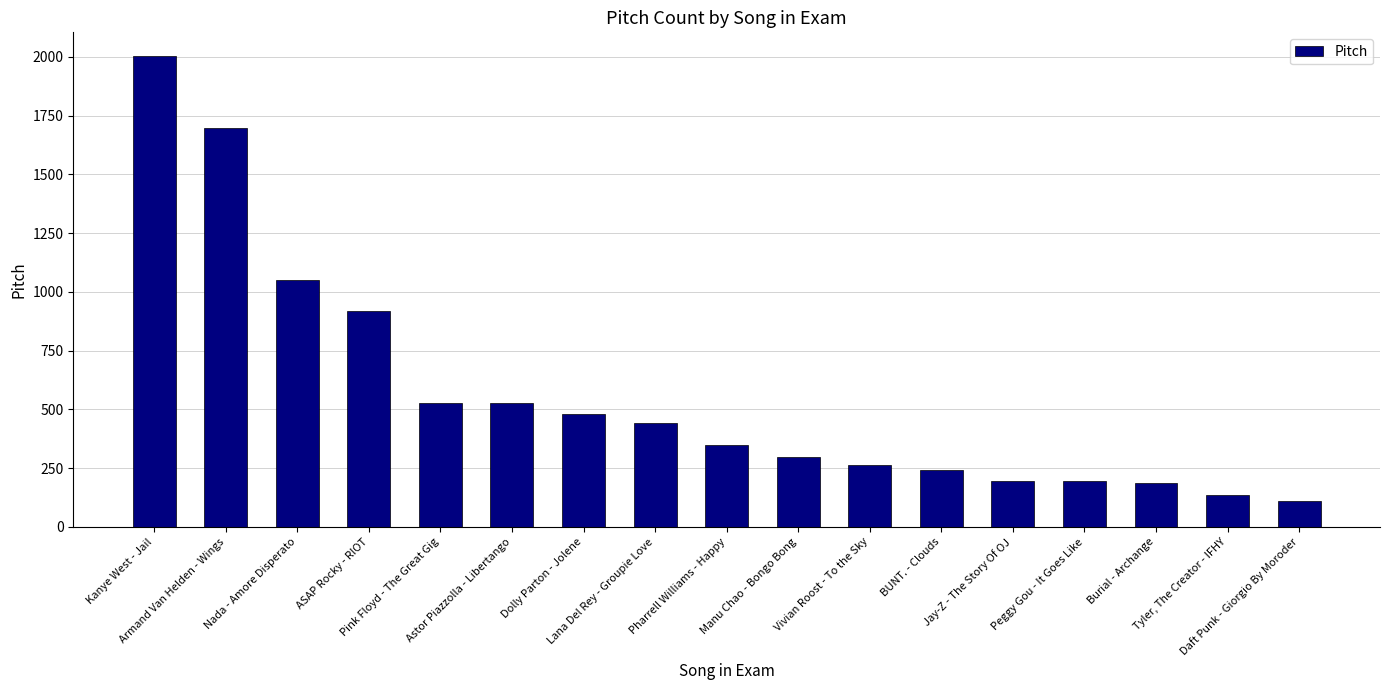

At which label is the value closest to 1056?

Nada - Amore Disperato